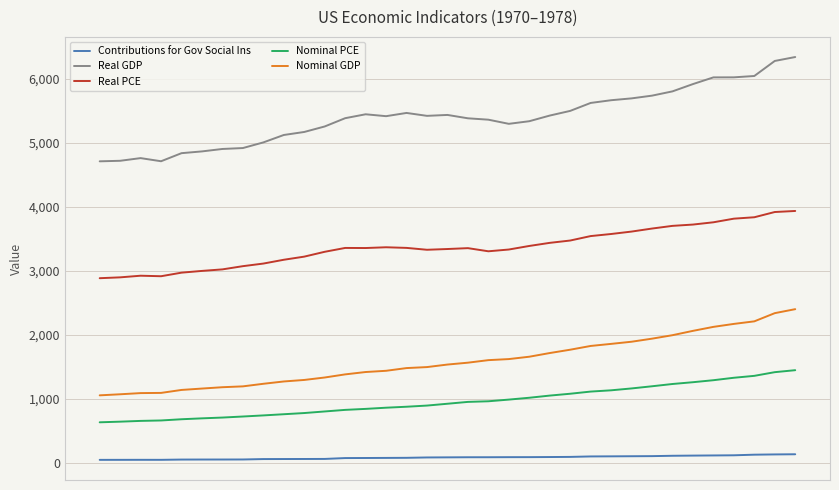

Which series has the largest total across all categories?

Real GDP